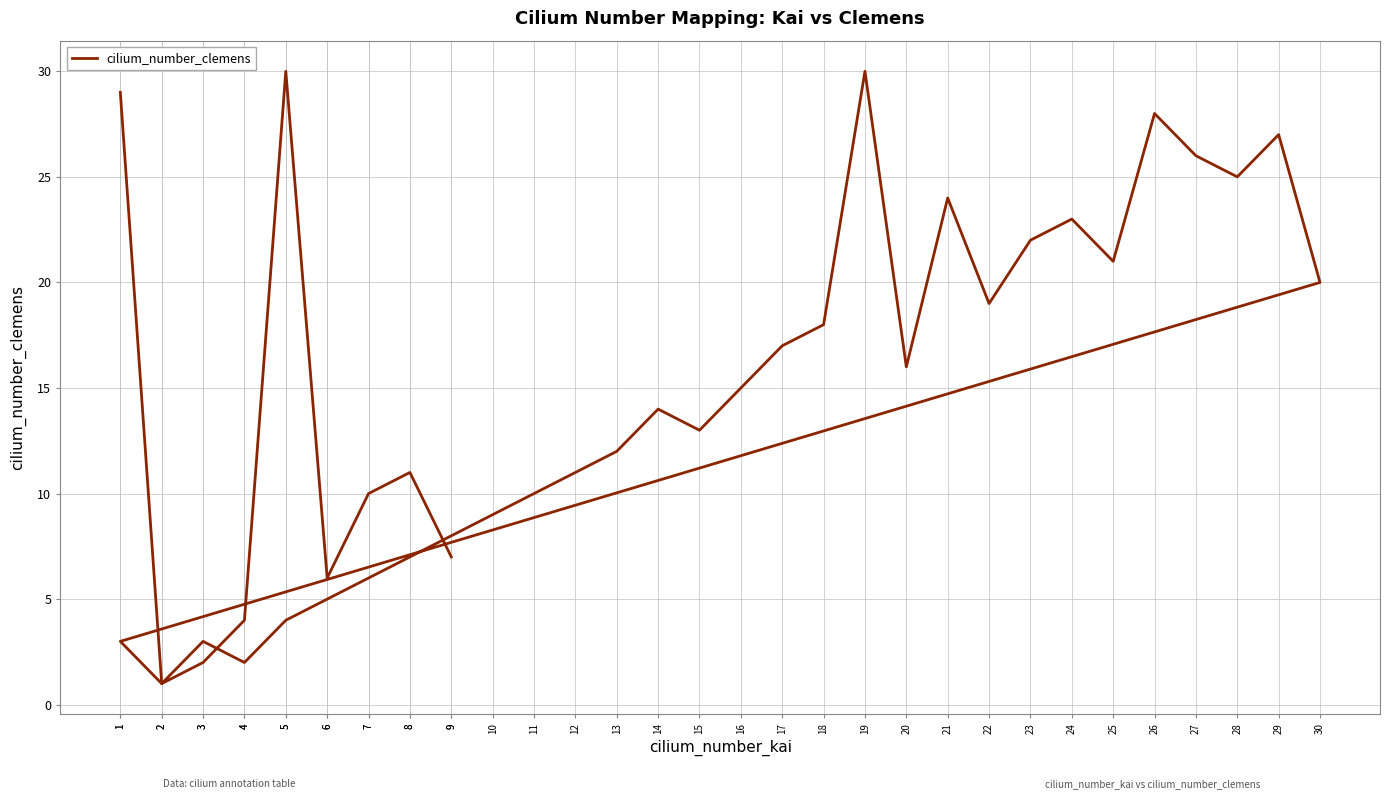

What is the greatest value displayed?

30